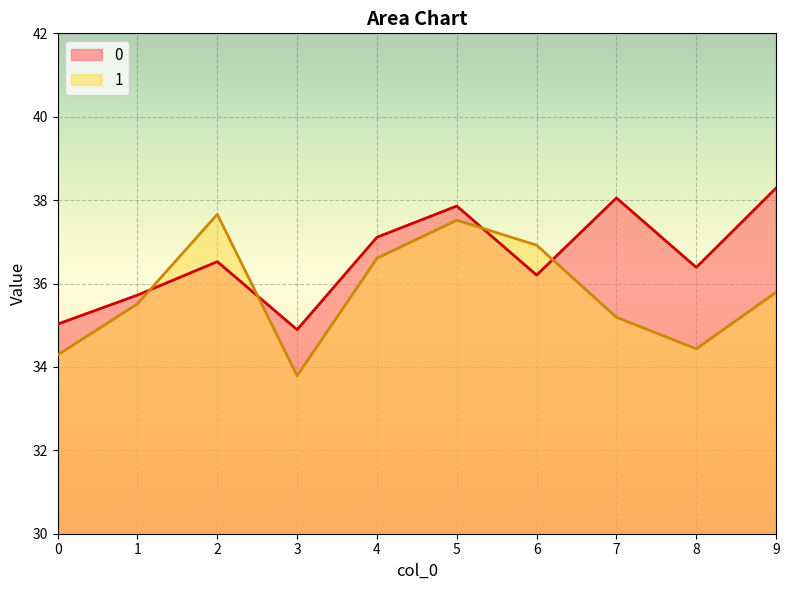

What is the total value across all series at 7?

73.2